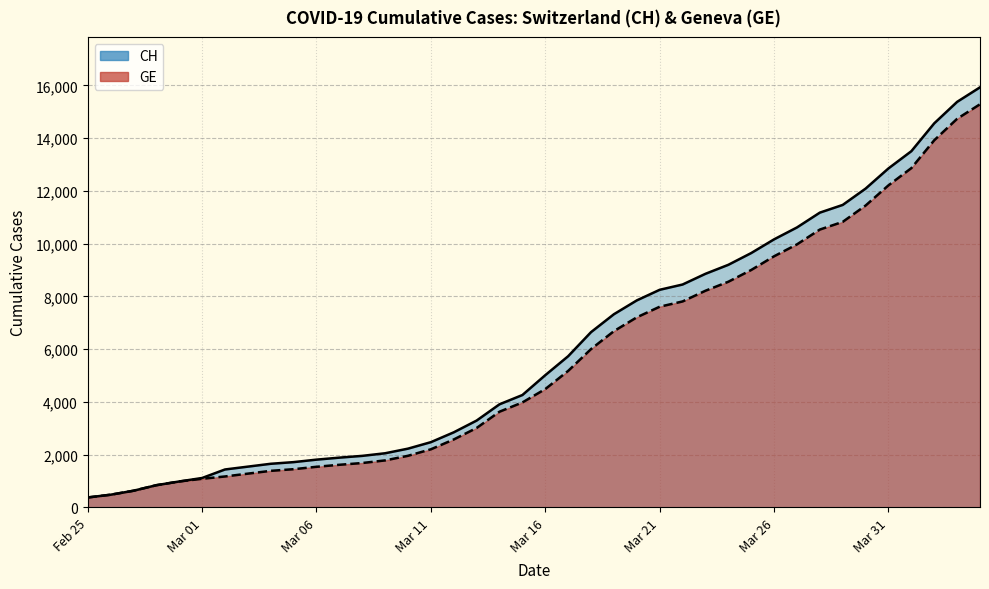

What are all the series names shown in the legend?

CH, GE